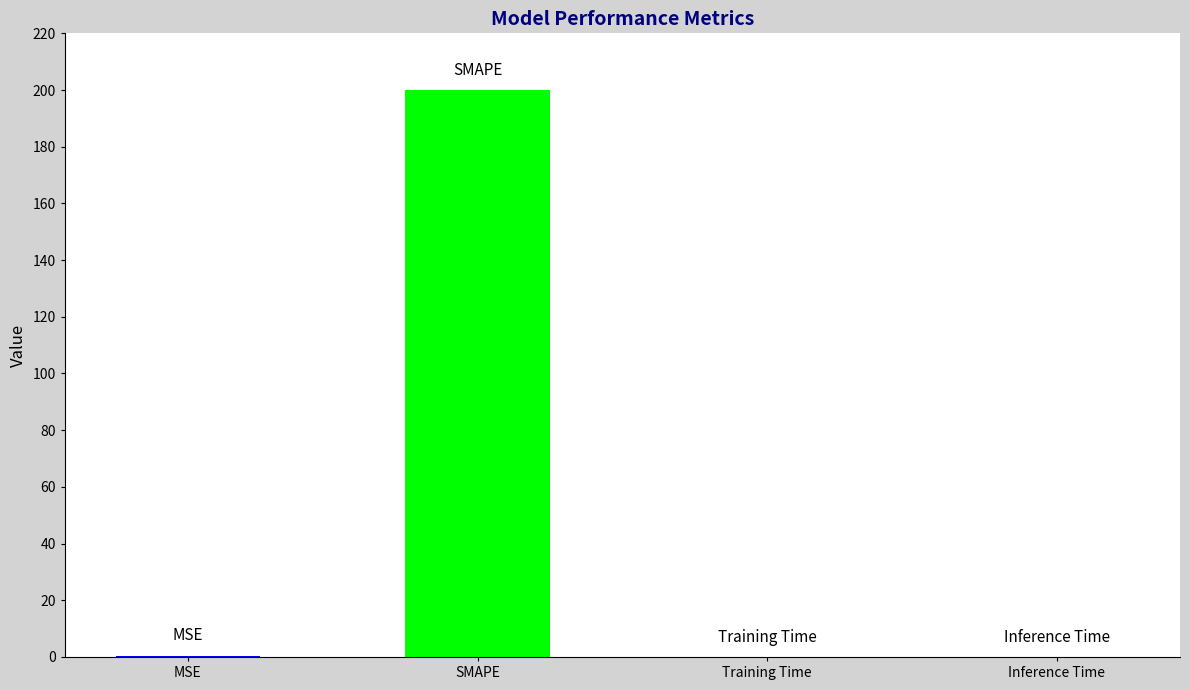

True or false: the data shows 0.0 at Training Time.

False